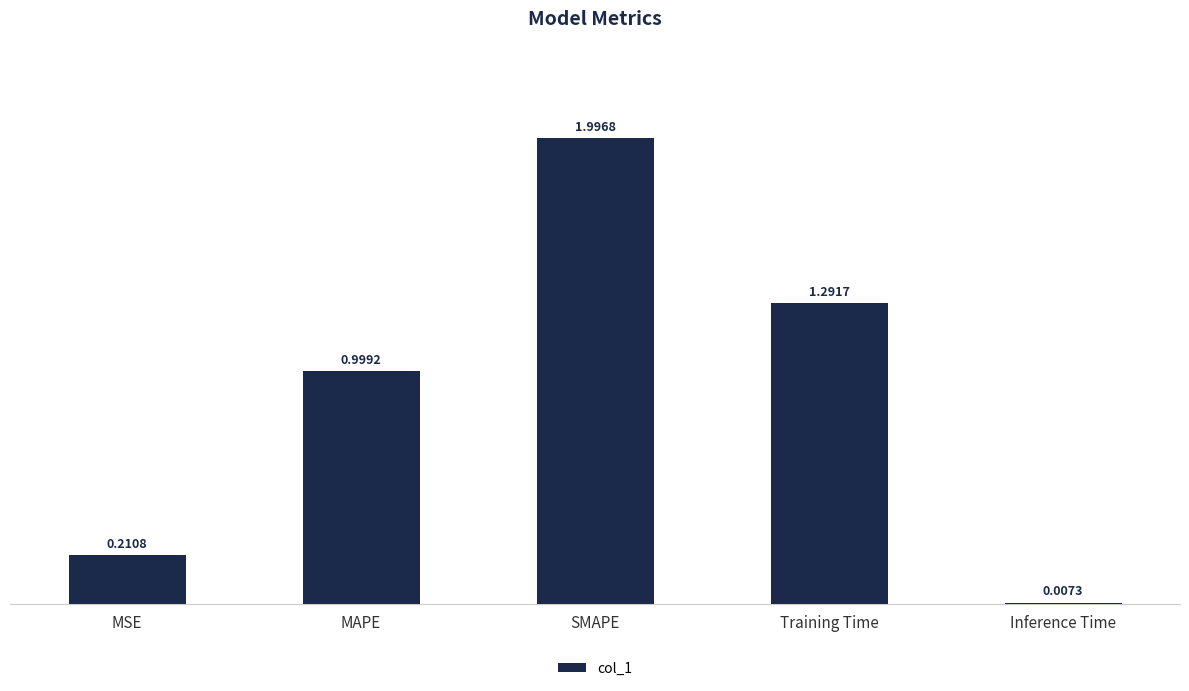

Where is the data nearest to the value 1?

MAPE